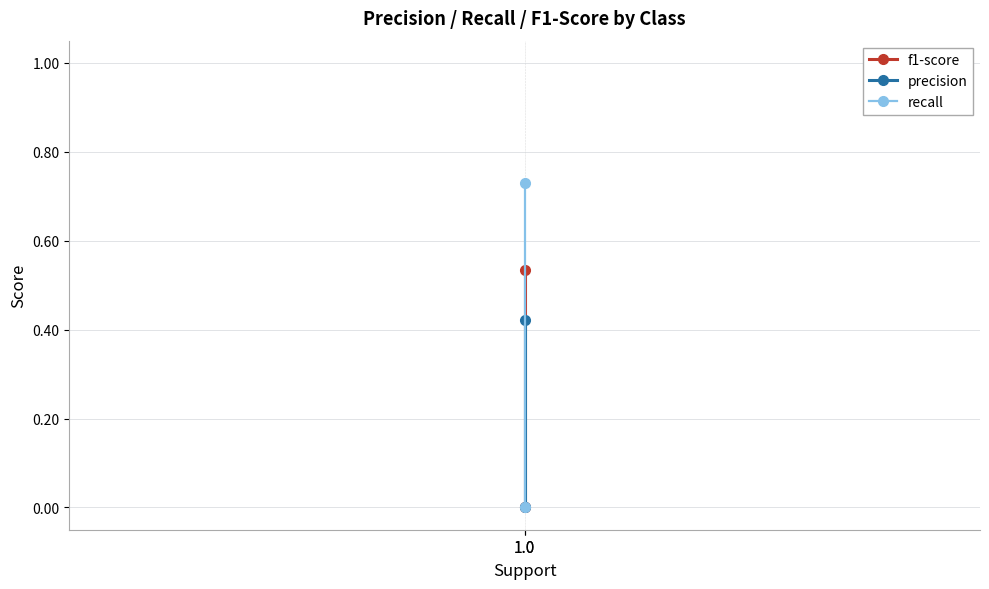

What is the value of the recall point at the 1st from the left?

0.7